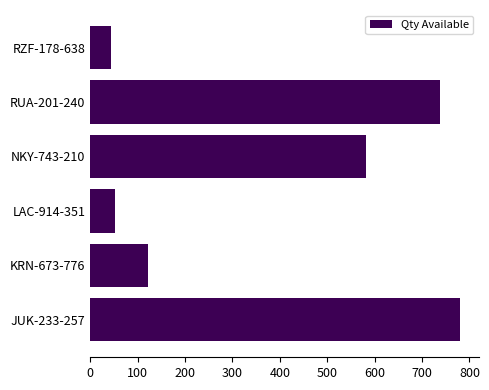

List the labels in order of value, smallest first.

RZF-178-638, LAC-914-351, KRN-673-776, NKY-743-210, RUA-201-240, JUK-233-257